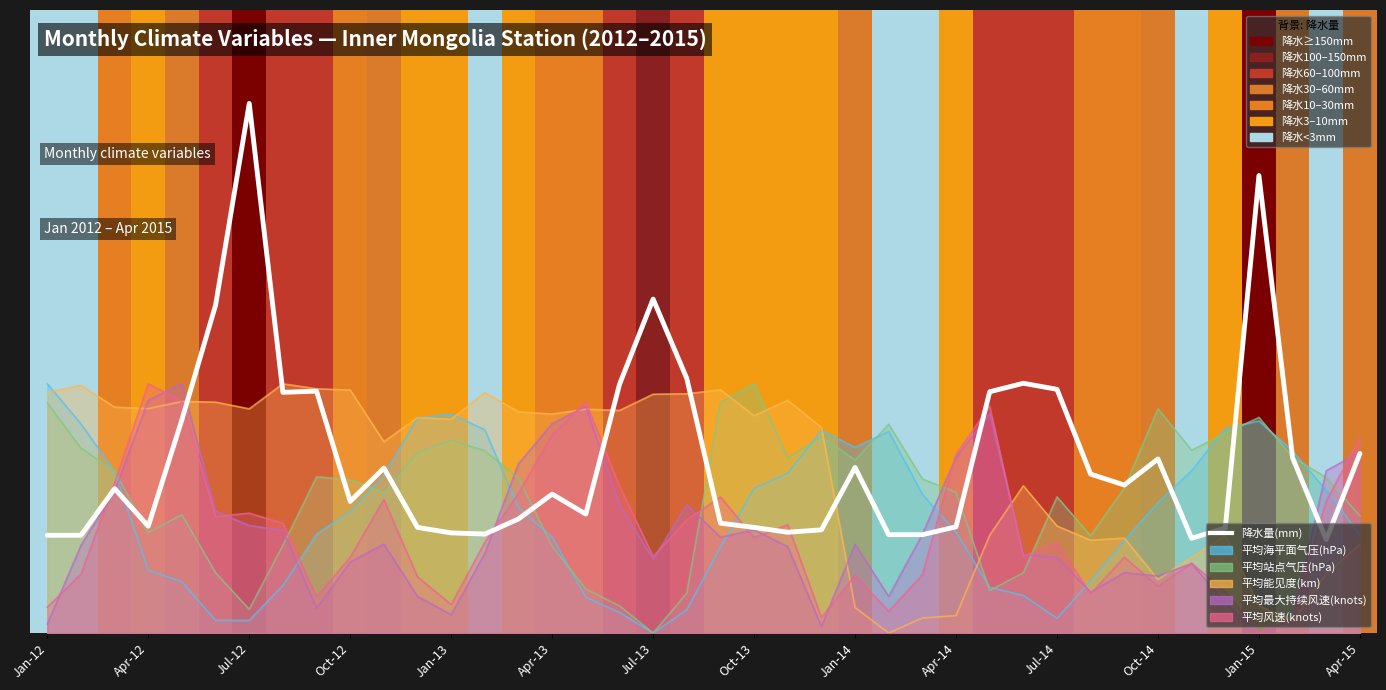

Between Apr-13 and Jul-13, which is larger?

Jul-13